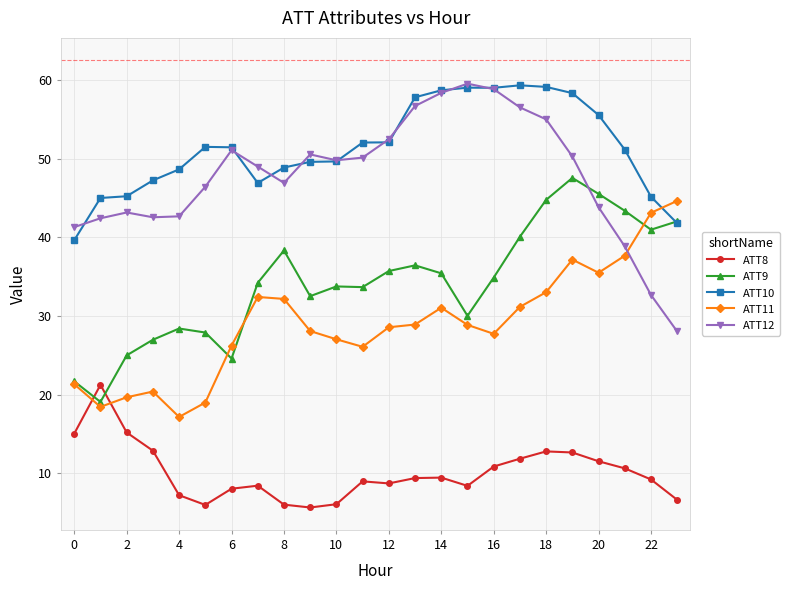

True or false: ATT11 has more than 1 interior local peaks.

True